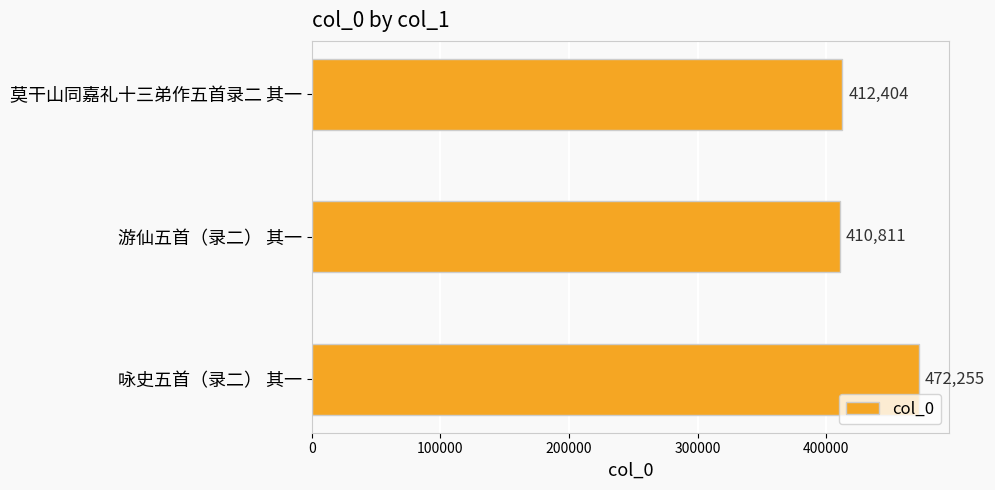

The value at 咏史五首（录二） 其一 is 472255. True or false?

True